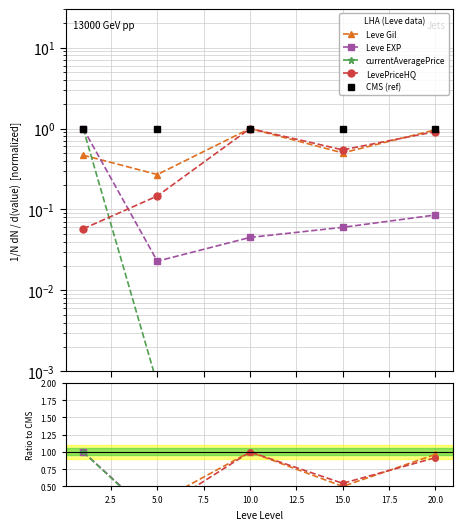

True or false: Leve EXP and CMS (ref) intersect in this chart.

False